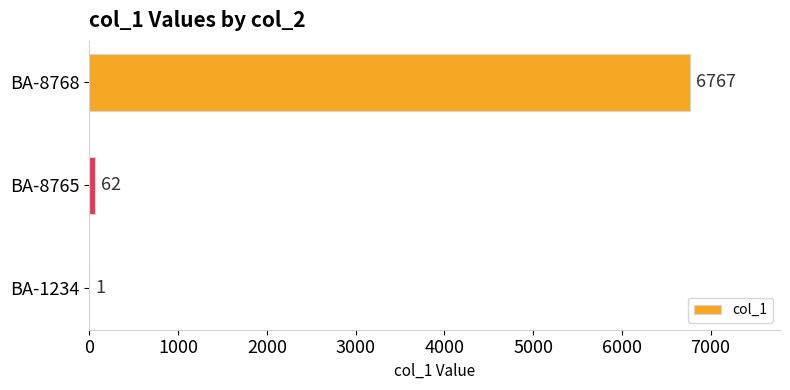

Are the bars horizontal?

Yes